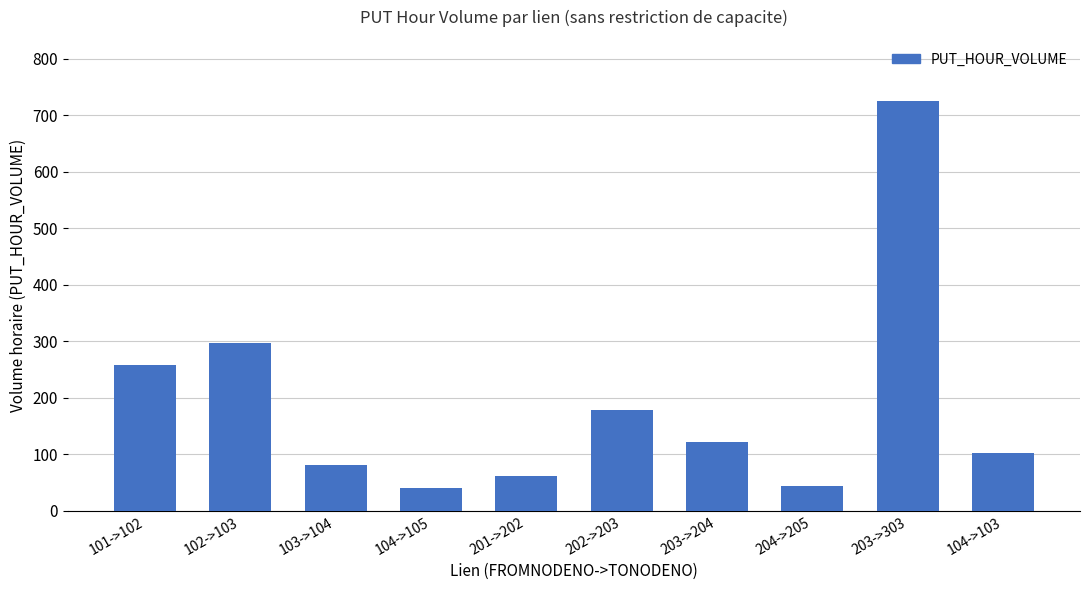

The chart shows a value of 296.4 at 102->103. True or false?

True